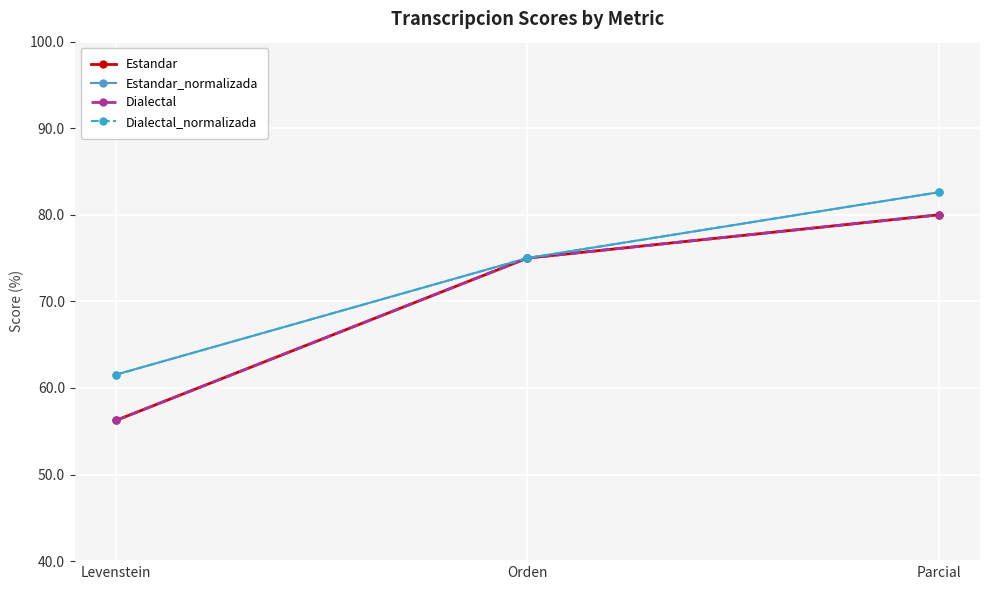

Reading left to right, extract all data points from this chart.

Estandar: Levenstein=56.2	Orden=75.0	Parcial=80.0
Estandar_normalizada: Levenstein=61.5	Orden=75.0	Parcial=82.6
Dialectal: Levenstein=56.2	Orden=75.0	Parcial=80.0
Dialectal_normalizada: Levenstein=61.5	Orden=75.0	Parcial=82.6